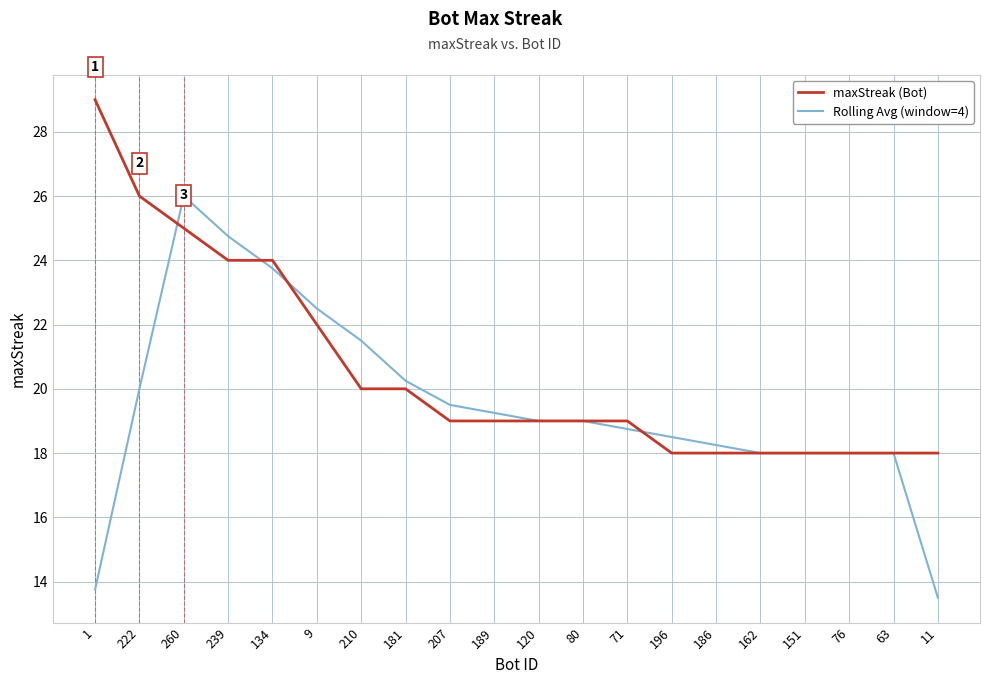

Is the value of Rolling Avg (window=4) at 207 greater than the value of maxStreak (Bot) at 162?

Yes